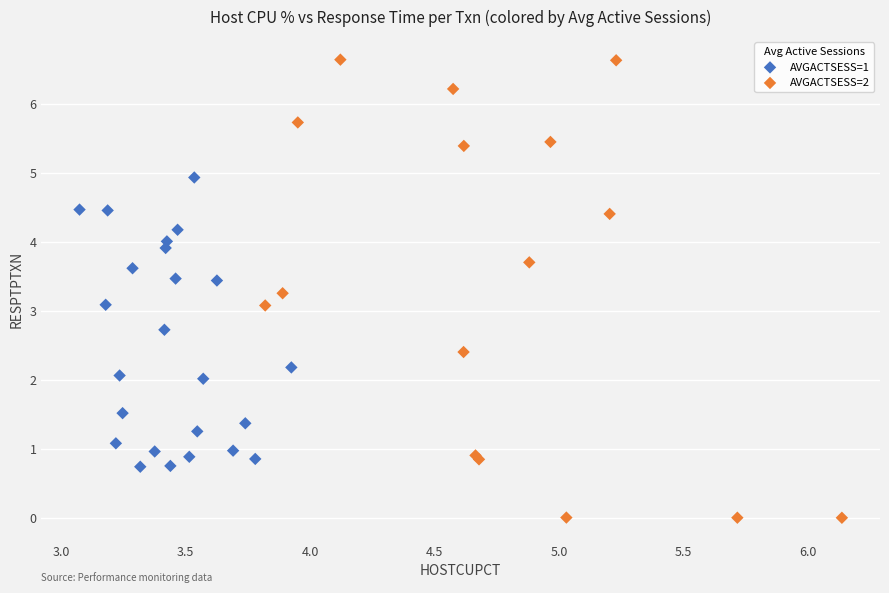

Which series has the widest spread of Y values?

AVGACTSESS=2